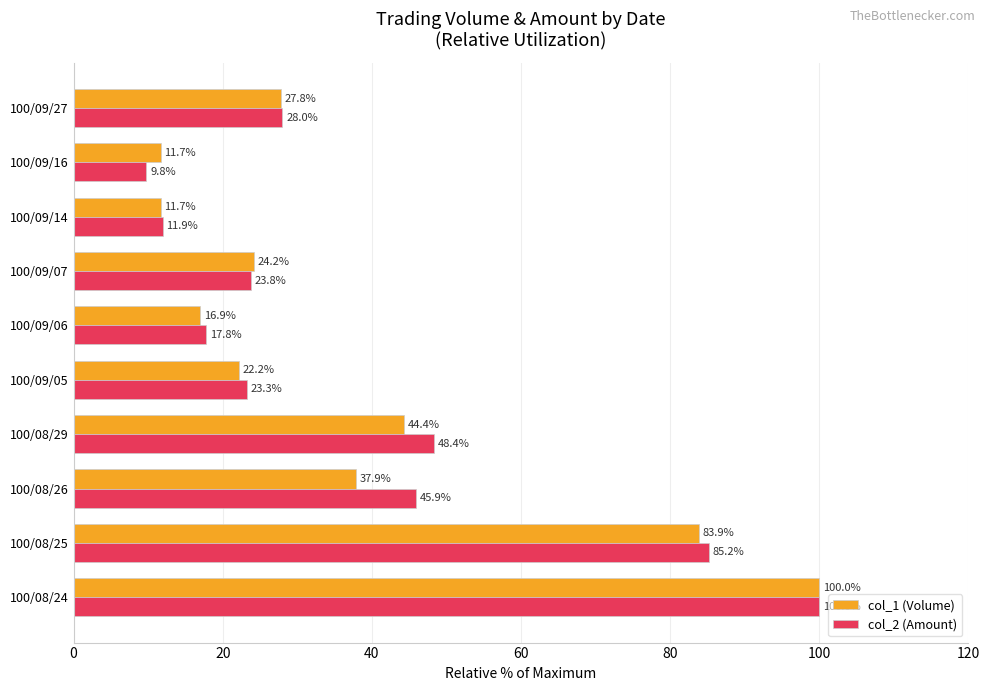

What is the difference between the maximum and second lowest values in the col_1 (Volume) series?

88.3